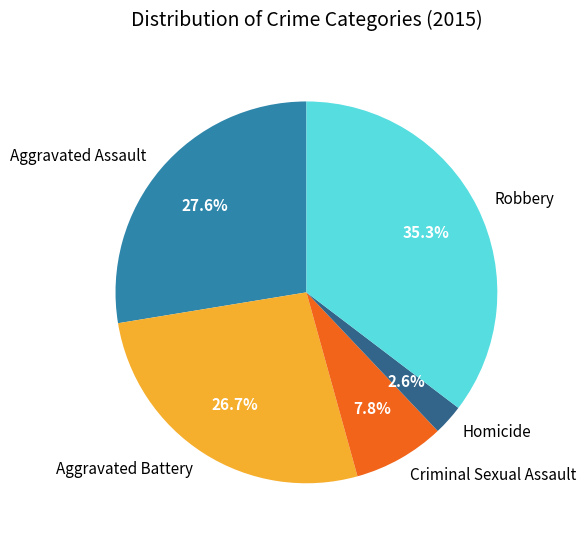

Which slice is the smallest?

Homicide